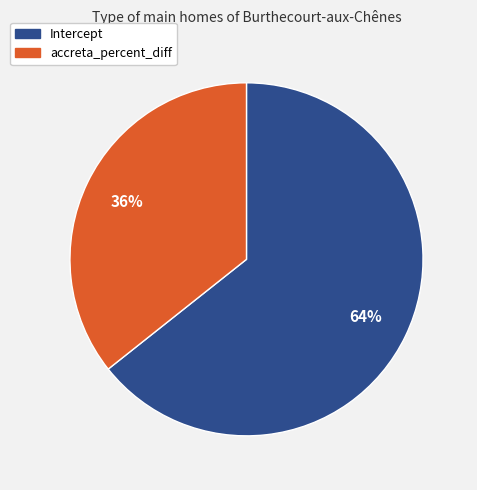

Which category has the smallest portion of the pie?

accreta_percent_diff